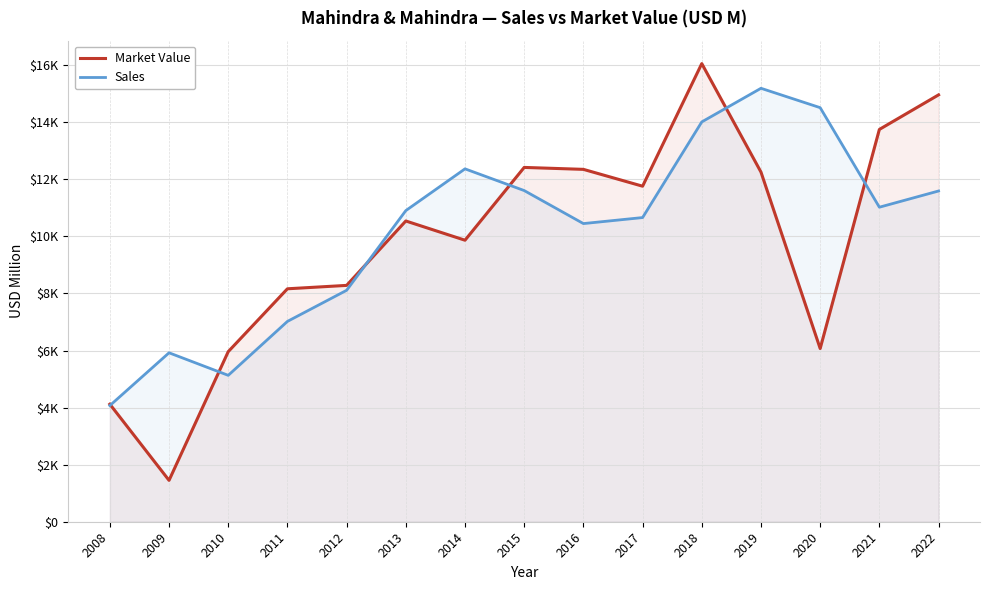

Rank the categories by Market Value value from lowest to highest.

2009, 2008, 2010, 2020, 2011, 2012, 2014, 2013, 2017, 2019, 2016, 2015, 2021, 2022, 2018